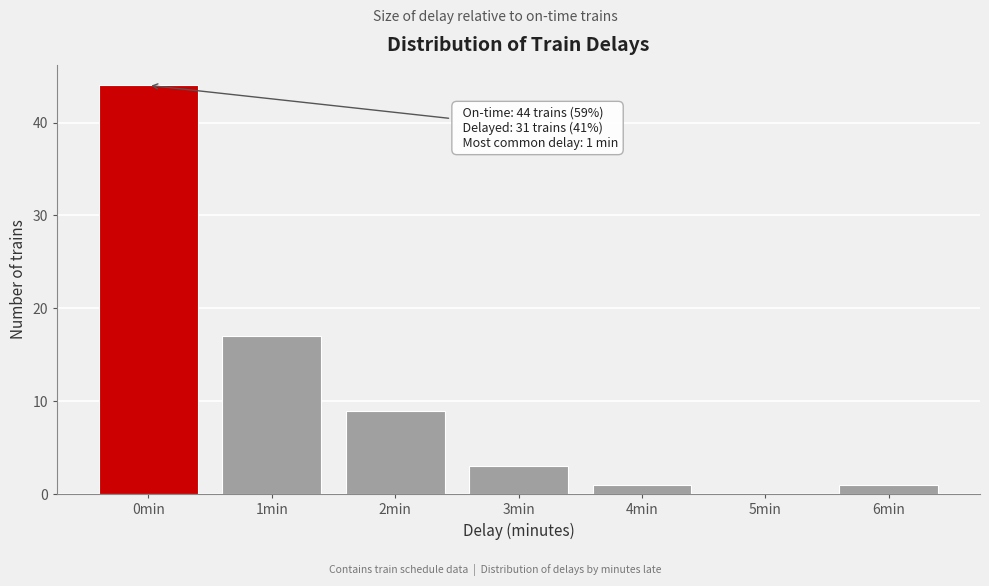

Reading right to left, transcribe all the data shown in this chart.

6min=1	5min=0	4min=1	3min=3	2min=9	1min=17	0min=44